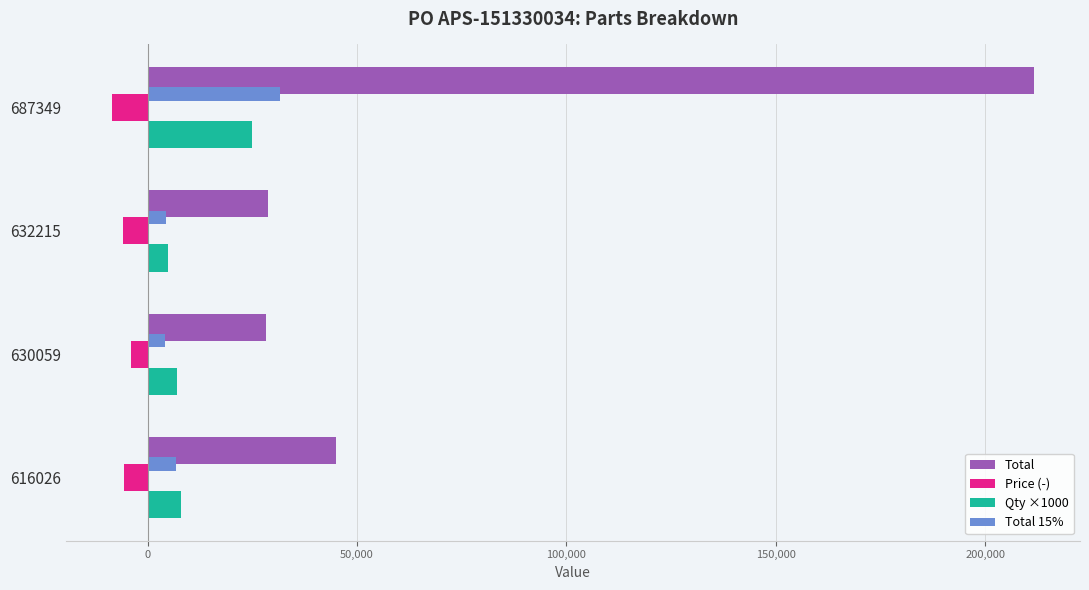

Which category has the lowest value across all series?

687349